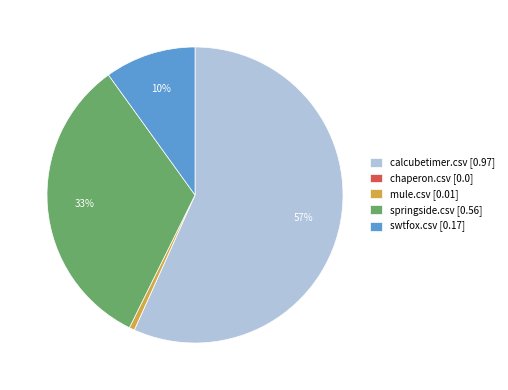

What percentage is the swtfox.csv [0.17] slice, to the nearest percent?

10%